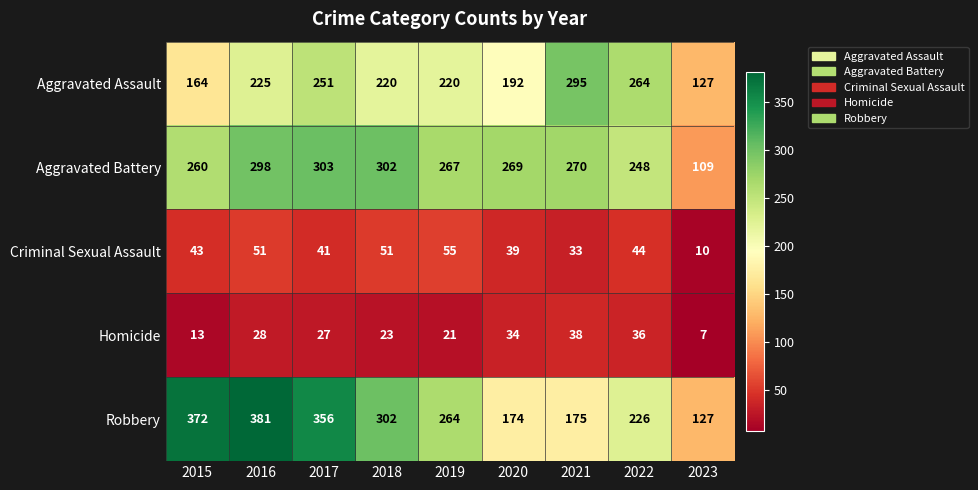

Is it true that Robbery equals 152 at 2022?

False